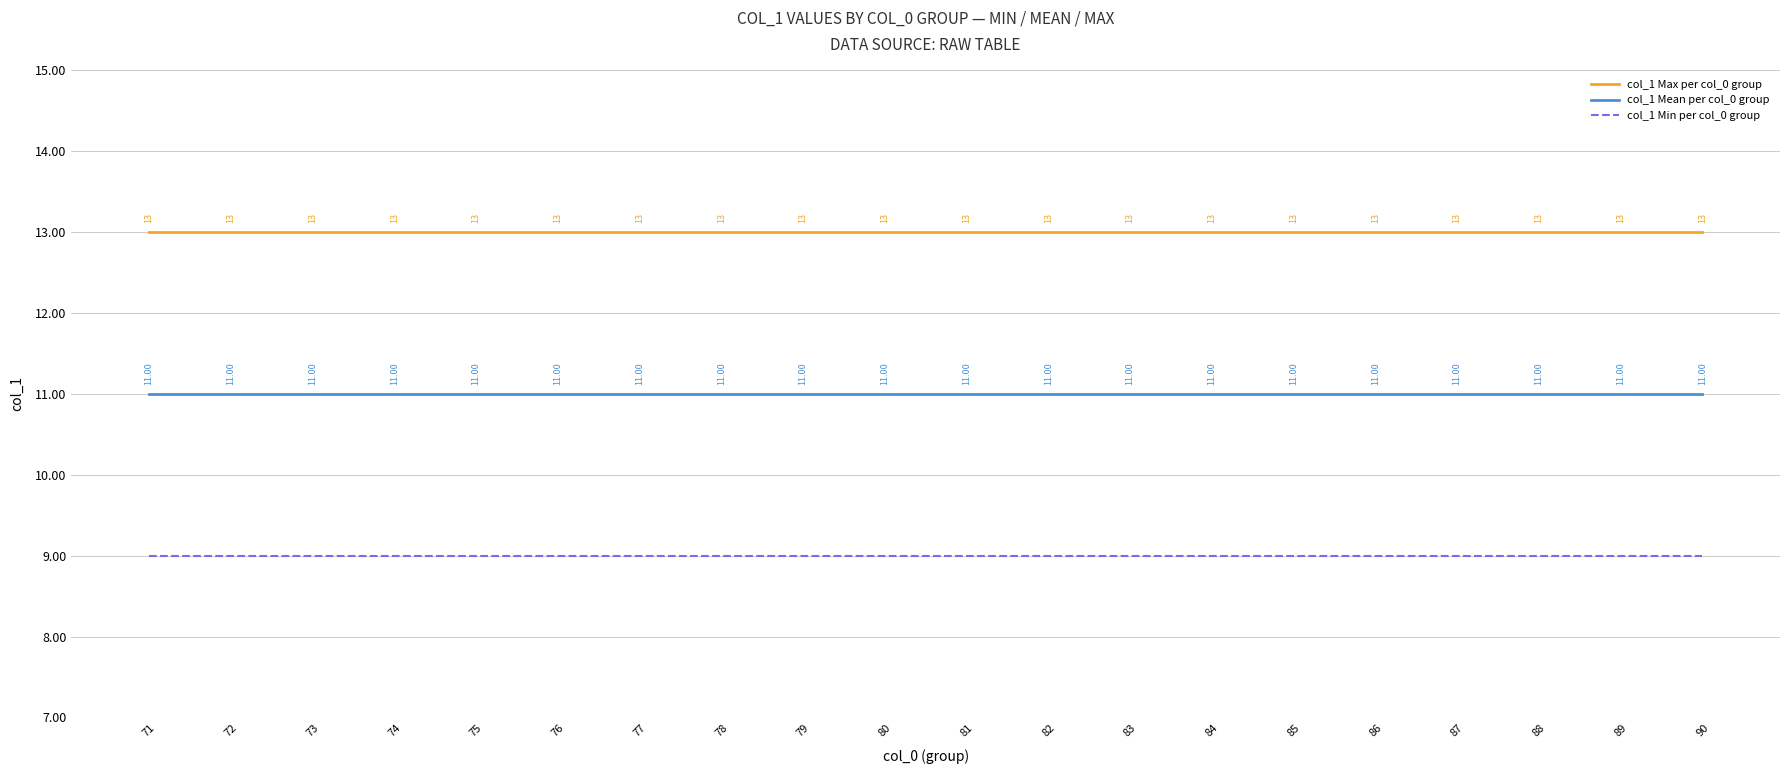

Reading left to right, transcribe all the data shown in this chart.

col_1 Max per col_0 group: 13	13	13	13	13	13	13	13	13	13	13	13	13	13	13	13	13	13	13	13
col_1 Mean per col_0 group: 11	11	11	11	11	11	11	11	11	11	11	11	11	11	11	11	11	11	11	11
col_1 Min per col_0 group: 9	9	9	9	9	9	9	9	9	9	9	9	9	9	9	9	9	9	9	9